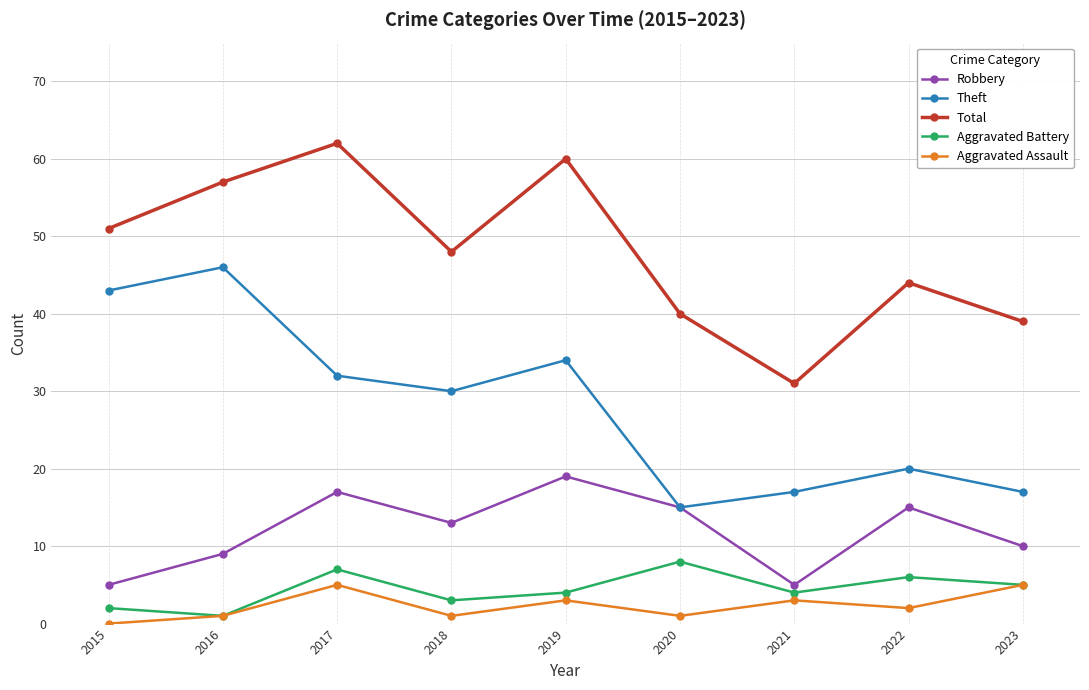

Count the Aggravated Assault values in the range 1 to 3.

6